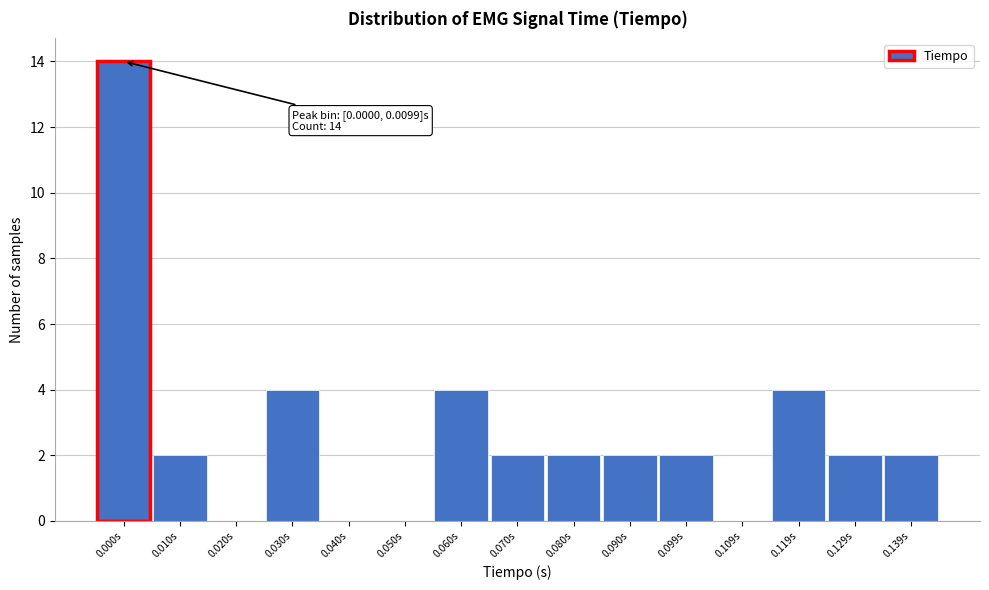

Reading left to right, extract all data points from this chart.

0.000s=14	0.010s=2	0.020s=0	0.030s=4	0.040s=0	0.050s=0	0.060s=4	0.070s=2	0.080s=2	0.090s=2	0.099s=2	0.109s=0	0.119s=4	0.129s=2	0.139s=2